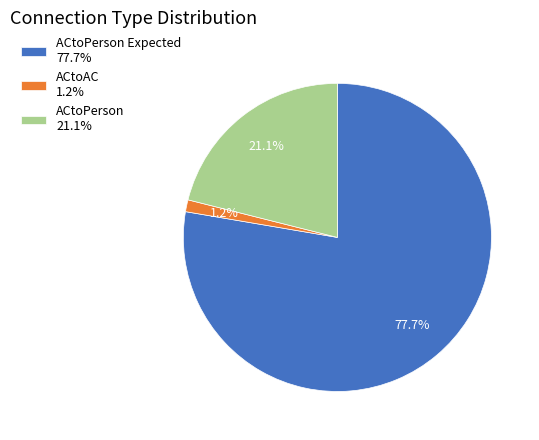

Is there any slice that represents more than half of the pie?

Yes